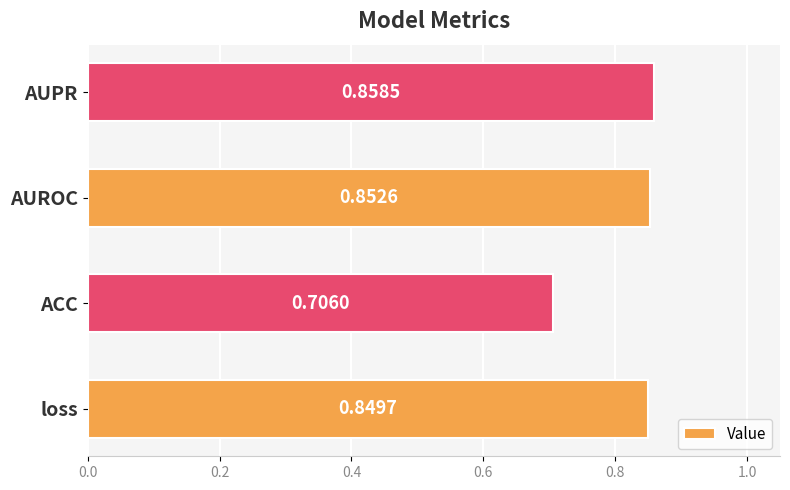

What is the change in value from ACC to AUROC?

+0.1